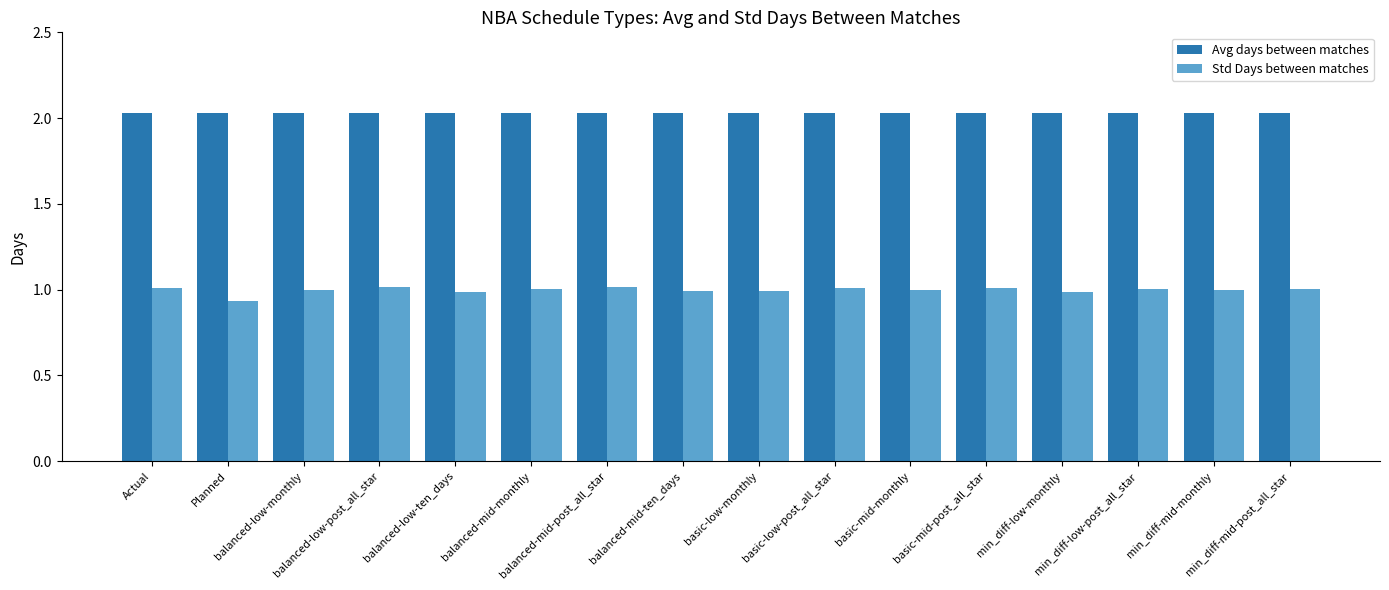

Which series has the largest range (max minus min)?

Std Days between matches